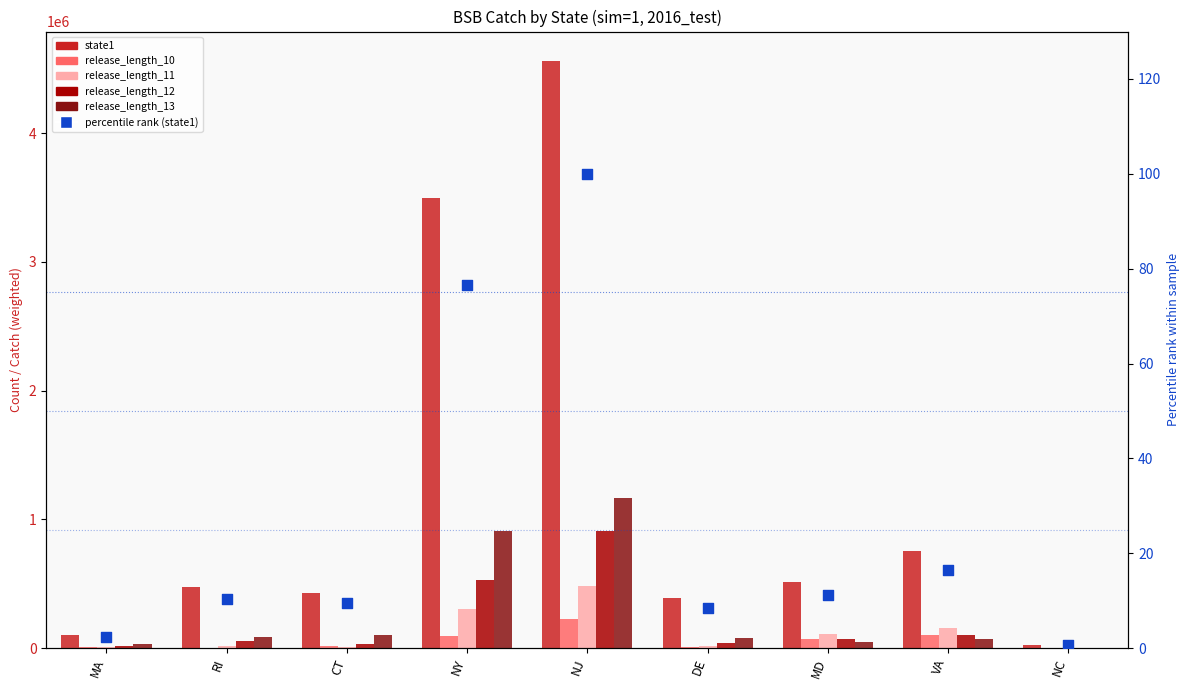

Which series reaches the minimum Y coordinate?

percentile (state1)